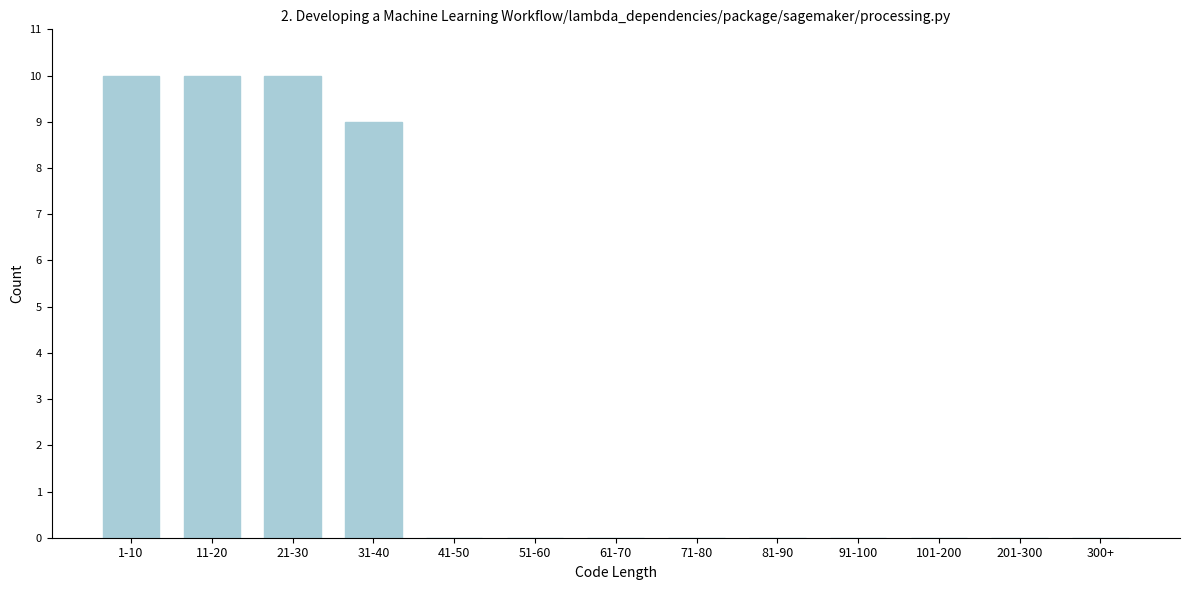

Reading right to left, list all the values displayed in this chart.

300+=0	201-300=0	101-200=0	91-100=0	81-90=0	71-80=0	61-70=0	51-60=0	41-50=0	31-40=9	21-30=10	11-20=10	1-10=10